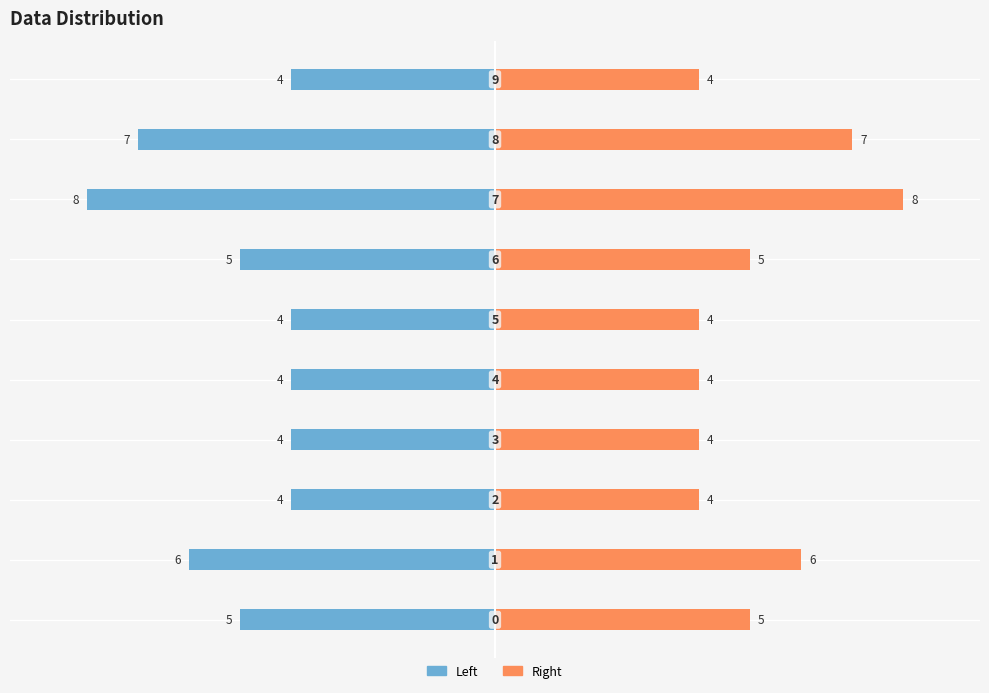

What are all the series names shown in the legend?

Left, Right